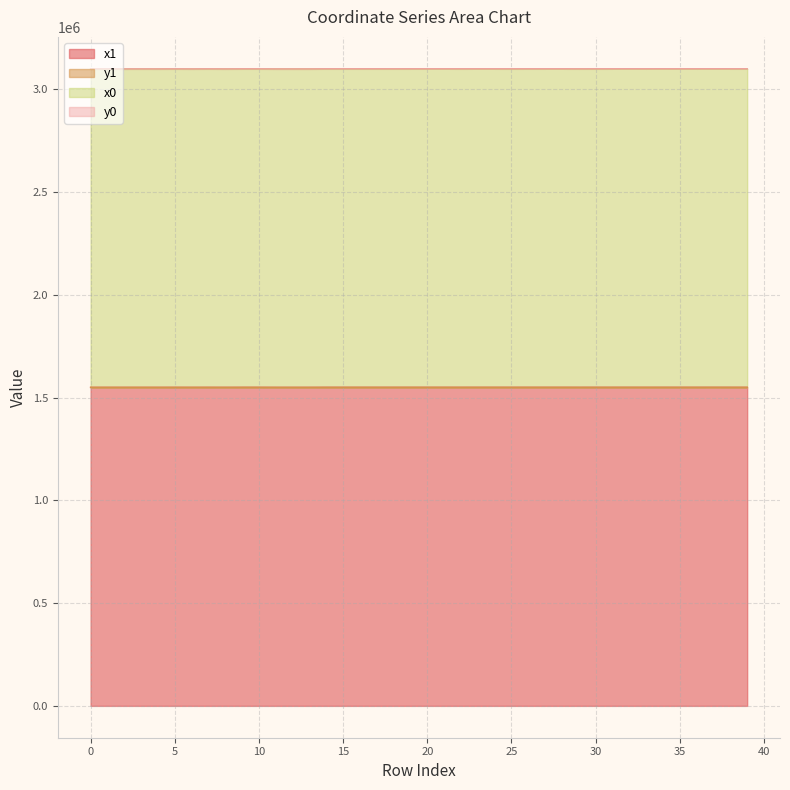

What is the total value across all series at 19?

3099573.6